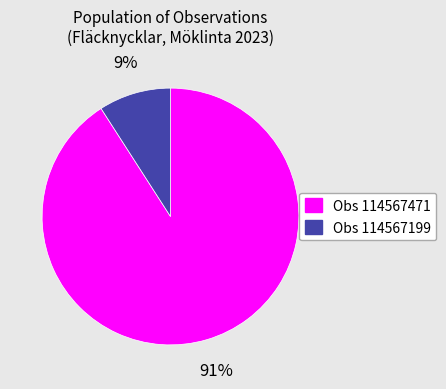

To the nearest percent, what is the difference between the largest and smallest slice percentages?

82%